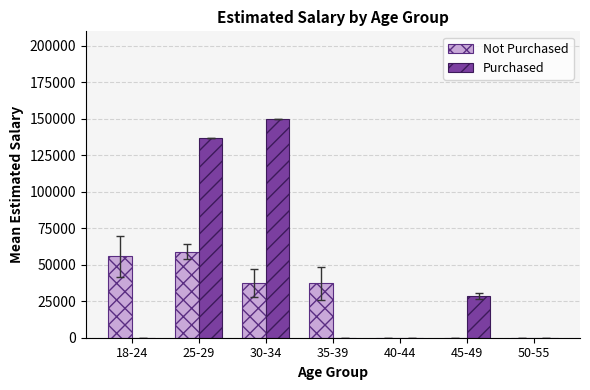

Which series has the largest total across all categories?

Purchased